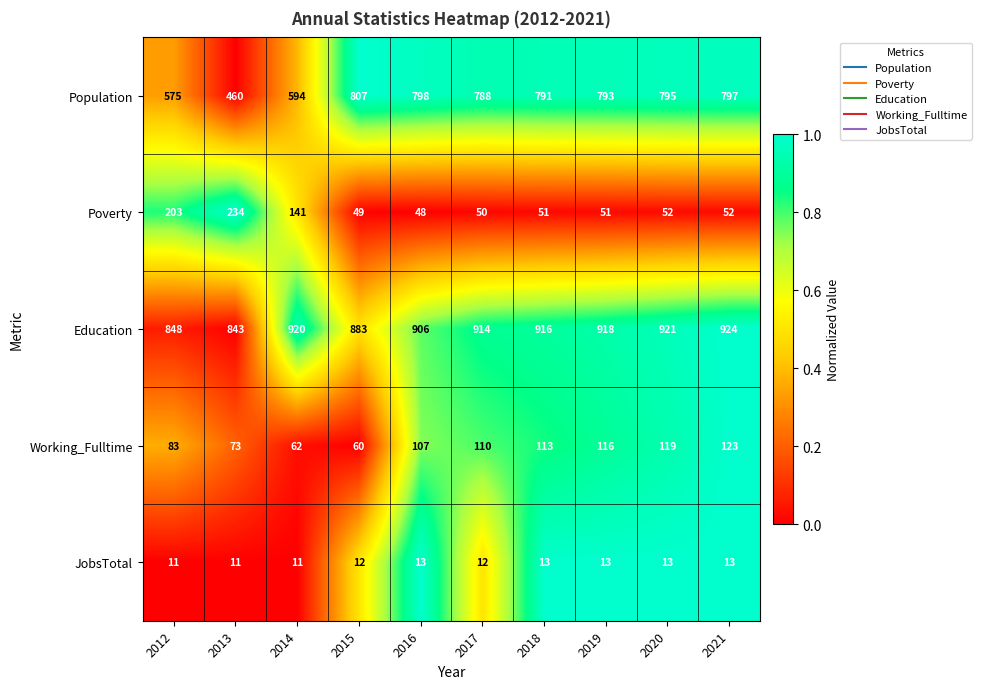

What is the sum of all Working_Fulltime values?

966